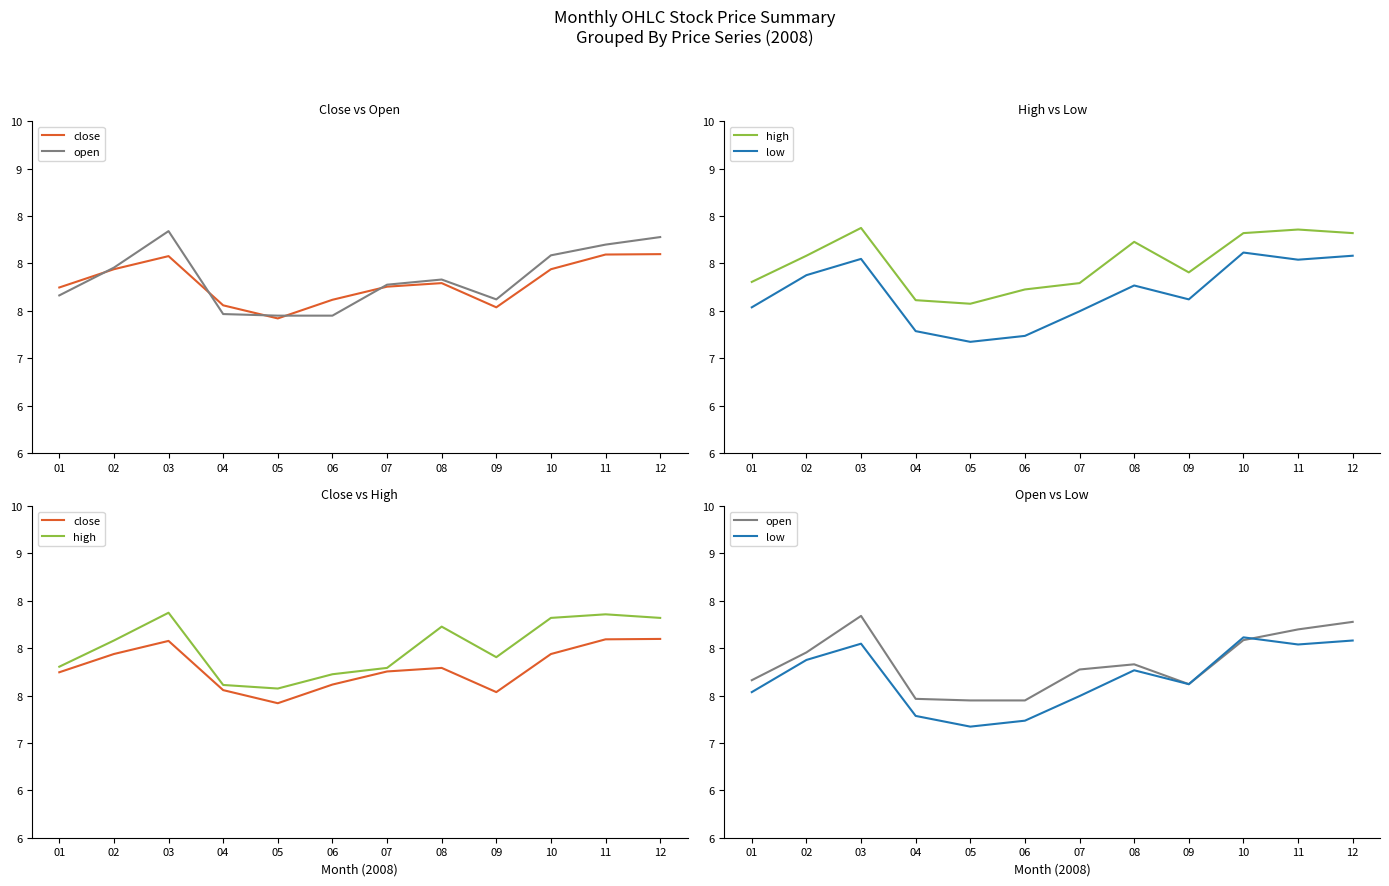

In low, how many points are lower than both neighbors (excluding endpoints)?

3